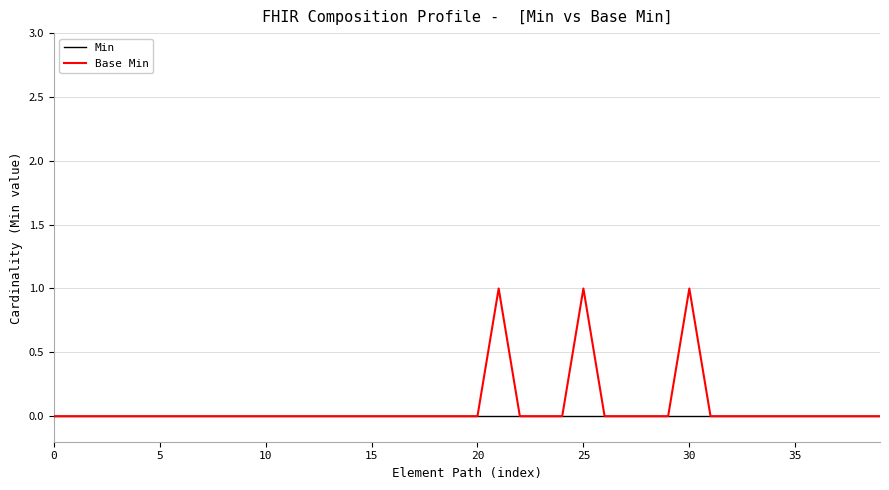

Reading left to right, list all the values displayed in this chart.

Min: 0	0	0	0	0	0	0	0	0	0	0	0	0	0	0	0	0	0	0	0	0	0	0	0	0	0	0	0	0	0	0	0	0	0	0	0	0	0	0	0
Base Min: 0	0	0	0	0	0	0	0	0	0	0	0	0	0	0	0	0	0	0	0	0	1	0	0	0	1	0	0	0	0	1	0	0	0	0	0	0	0	0	0